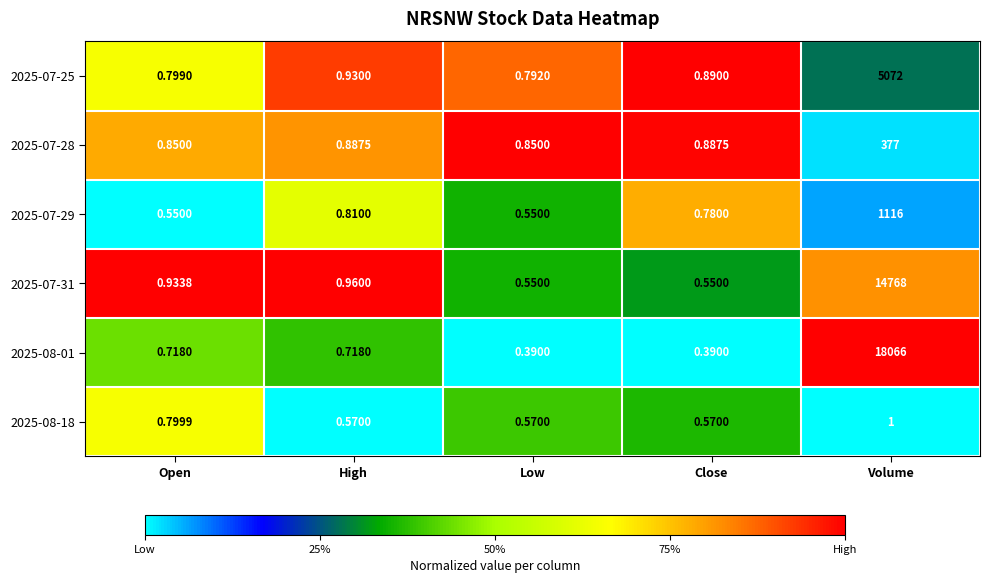

At which label does 2025-07-28 reach its peak?

Volume